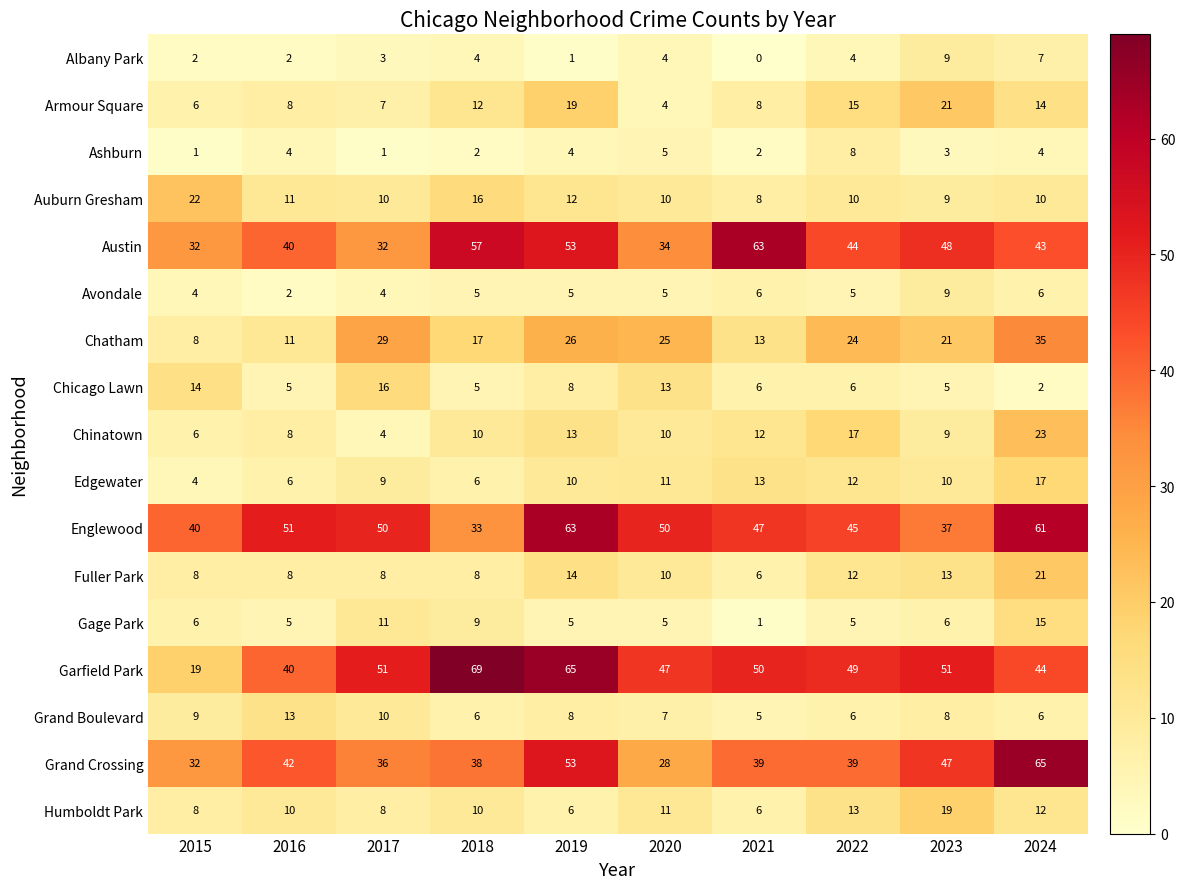

At which label is Armour Square closest to 12?

2018